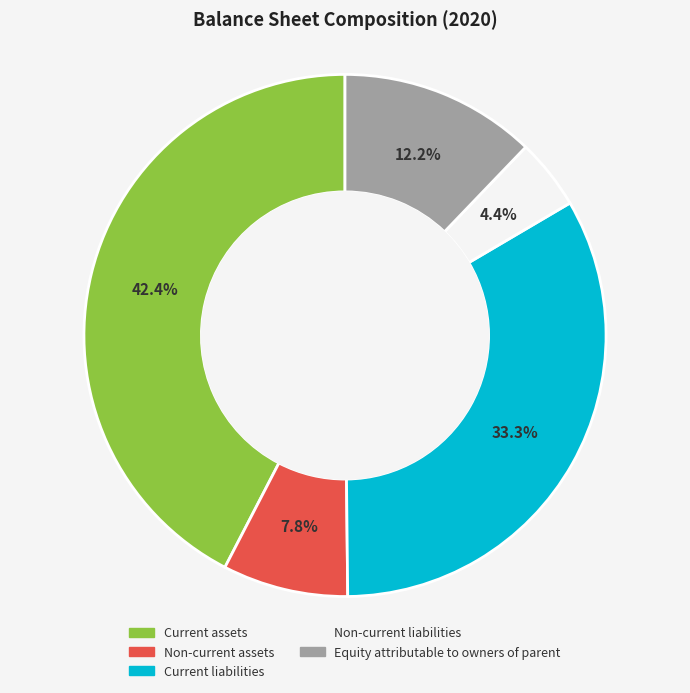

Count the number of slices in the pie.

5